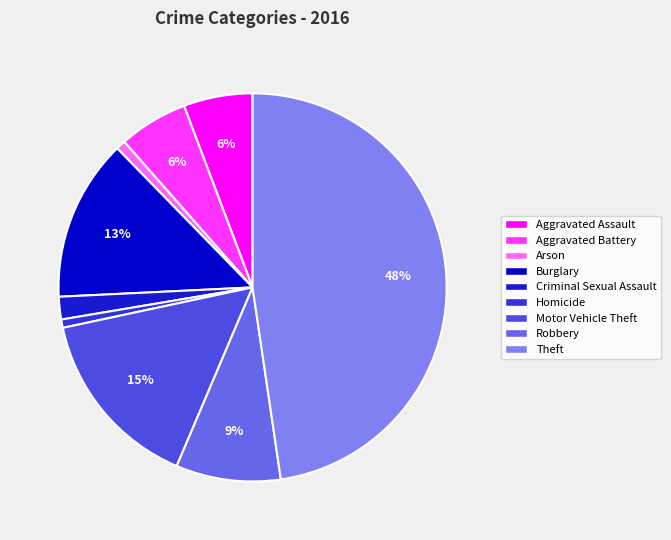

Between Arson and Robbery, which is larger?

Robbery